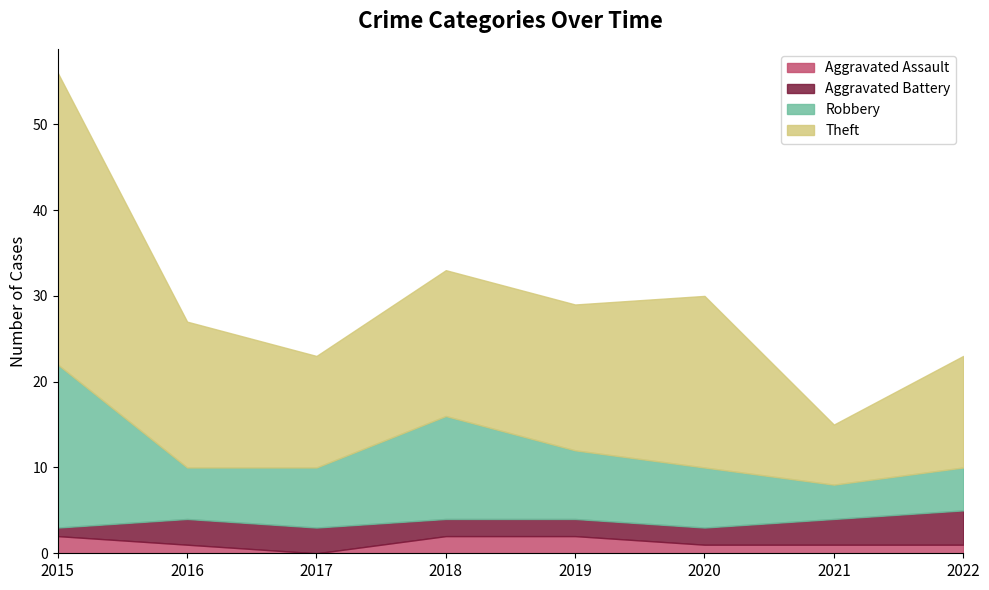

What is the sum of all Theft values?

138